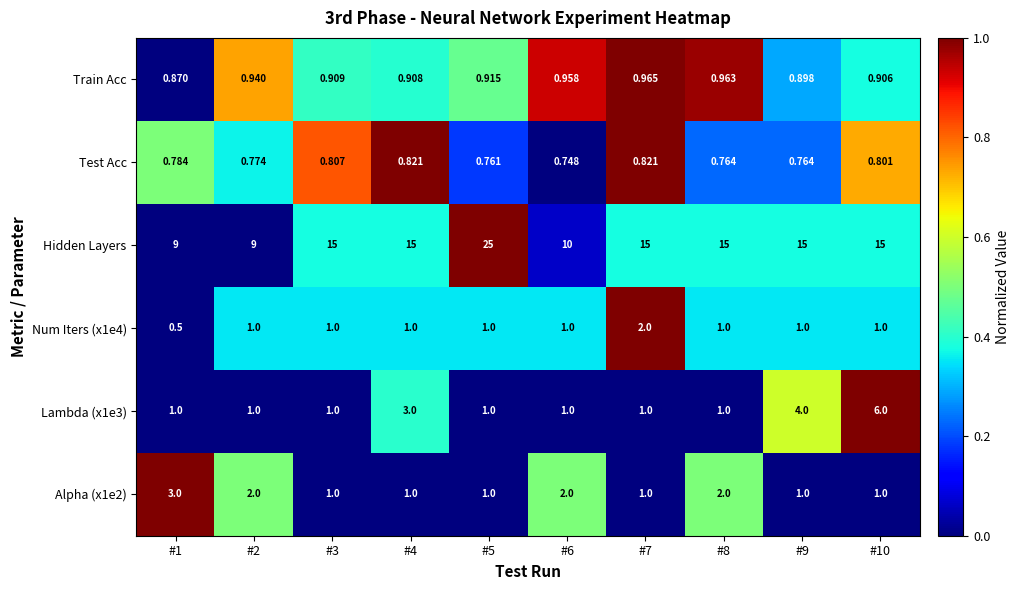

Which series has the widest spread of values?

Hidden Layers